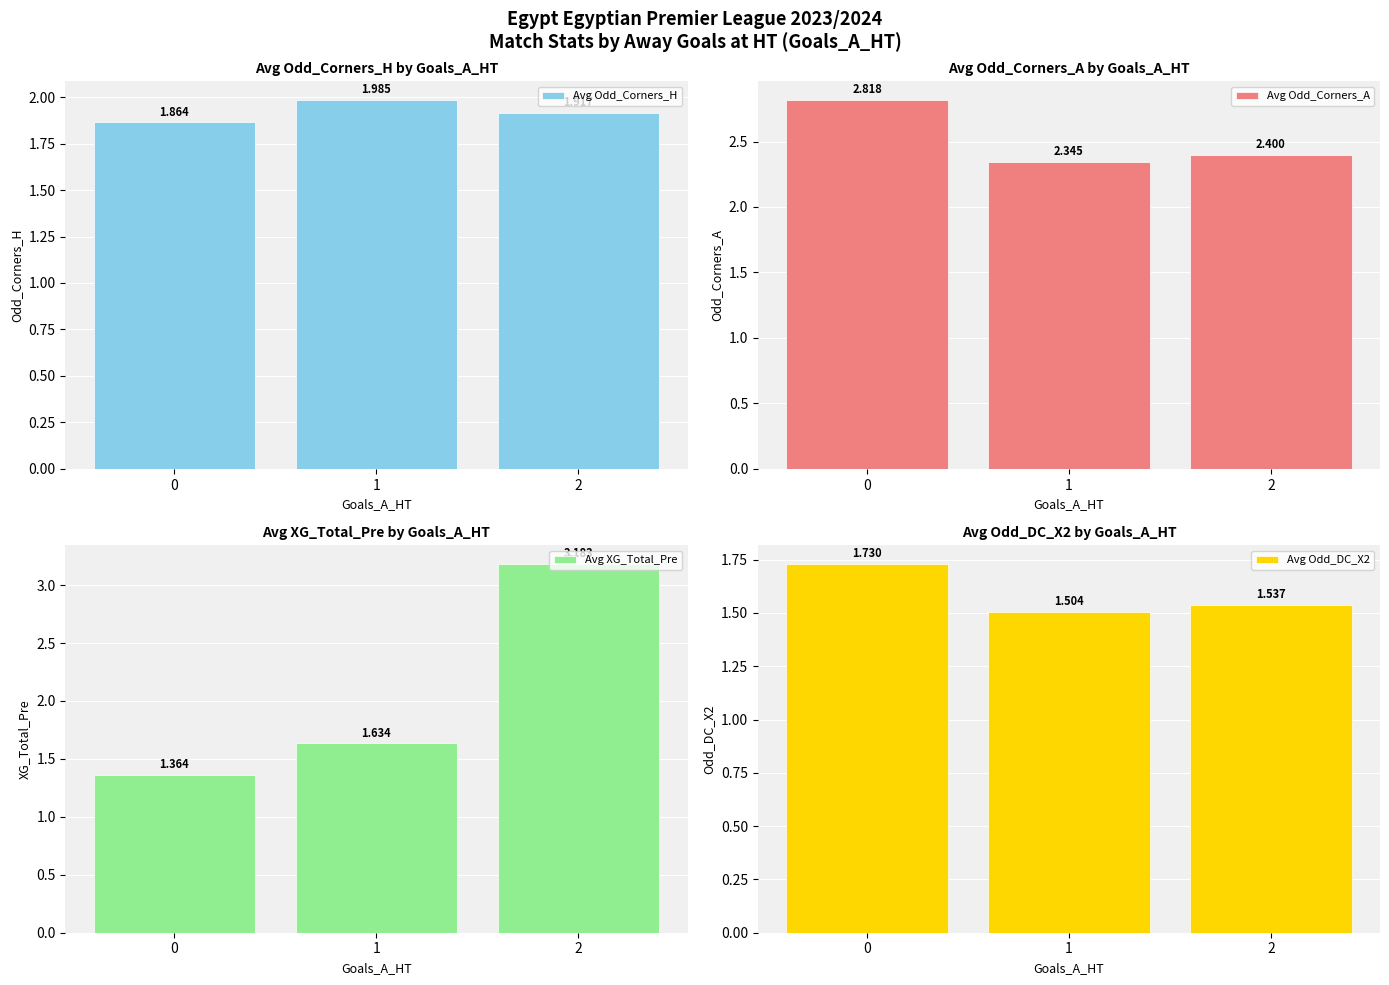

What is the spread (max minus min) of values at 2?

1.6